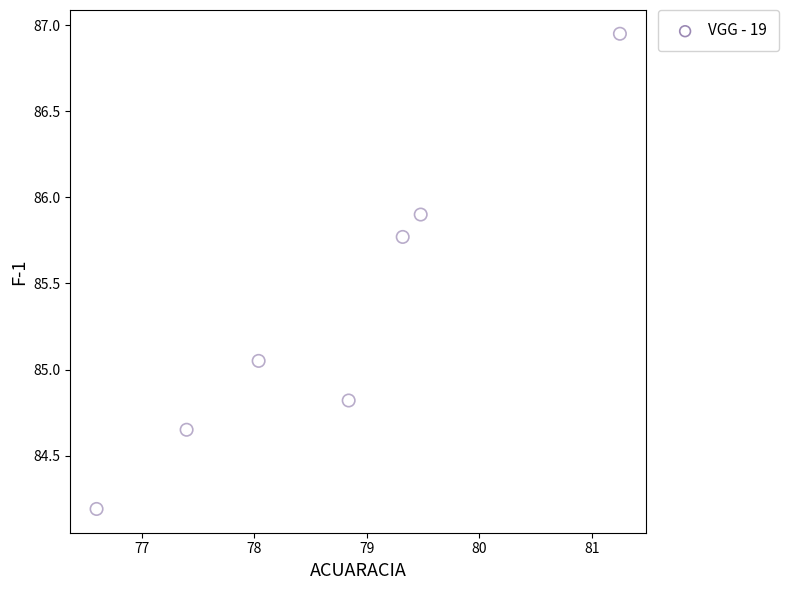

What is the range of Y values (max minus min)?

2.8